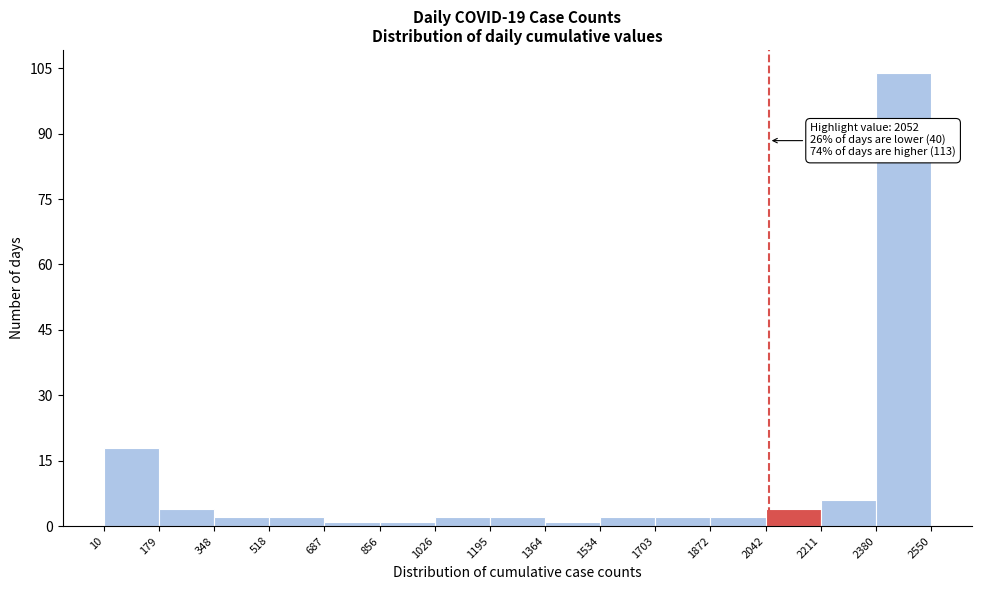

Over which range of the x-axis is the bar tallest?

2380 to 2550